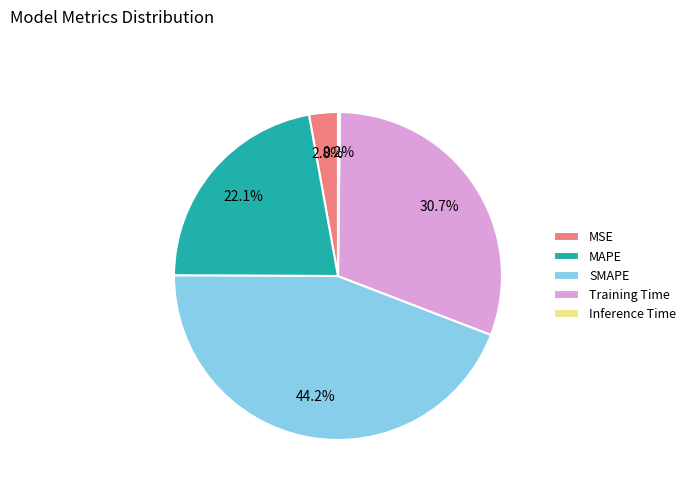

Which slice is the largest?

SMAPE